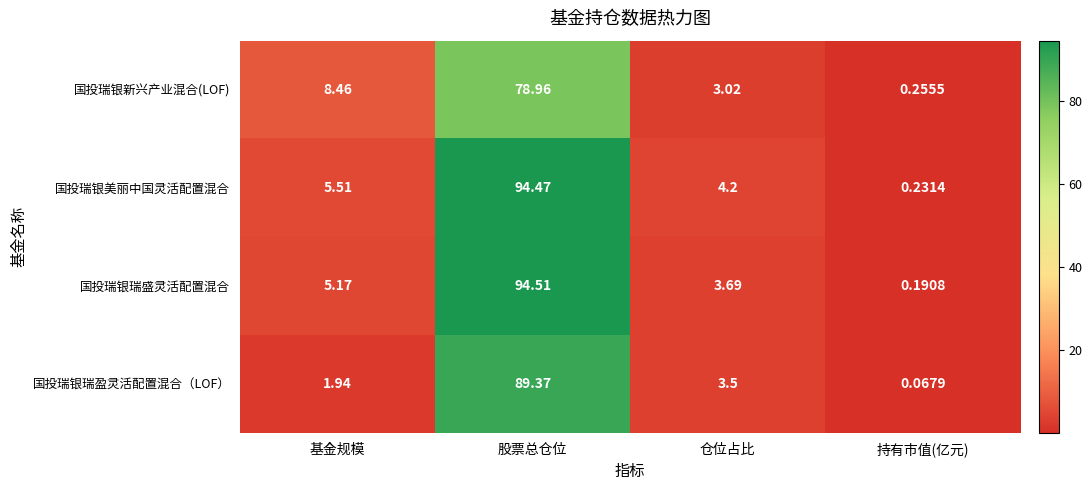

List the labels in order of 国投瑞银瑞盈灵活配置混合（LOF） value, largest first.

股票总仓位, 仓位占比, 基金规模, 持有市值(亿元)